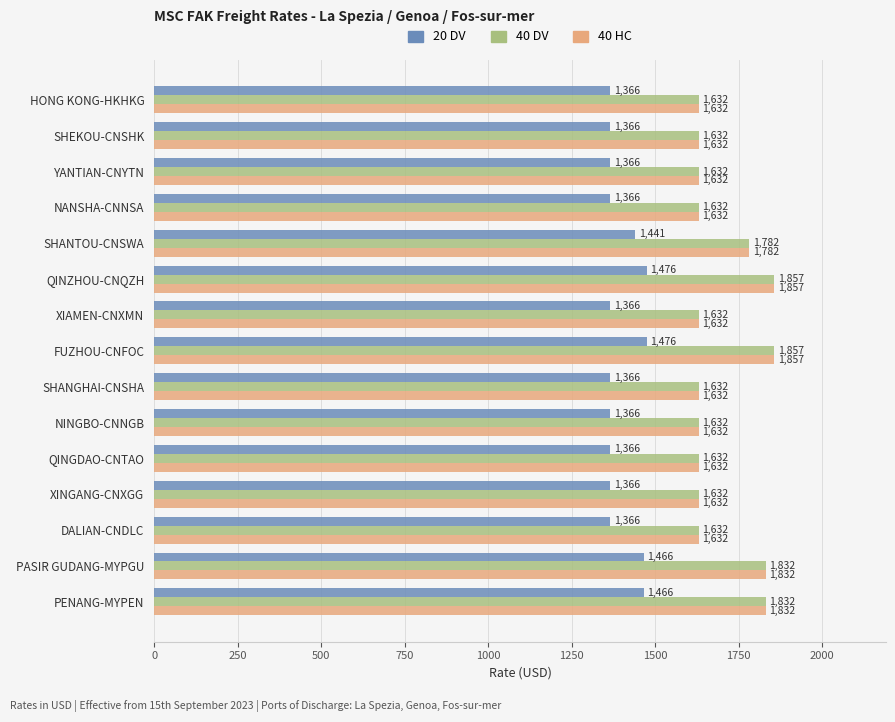

What are all the series names shown in the legend?

20 DV, 40 DV, 40 HC